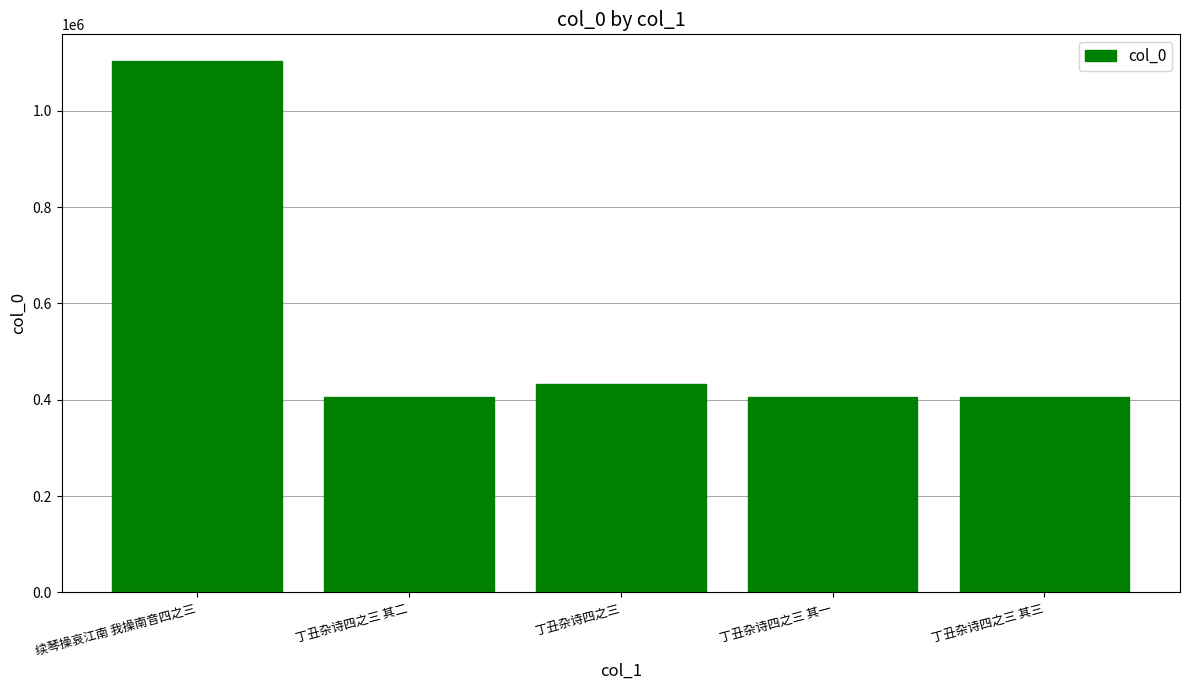

True or false: the data shows 1103712 at 续琴操哀江南 我操南音四之三.

True